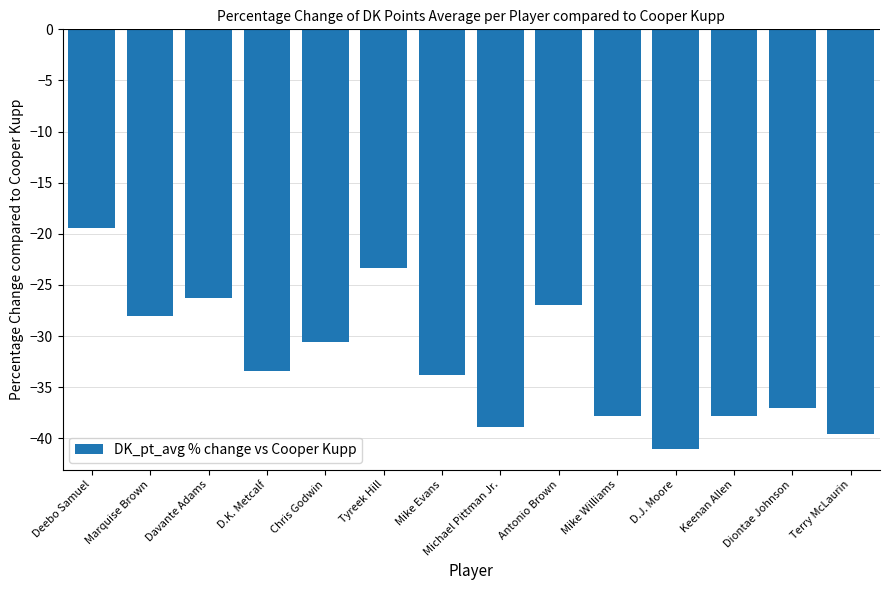

Where is the data nearest to the value -30?

Chris Godwin